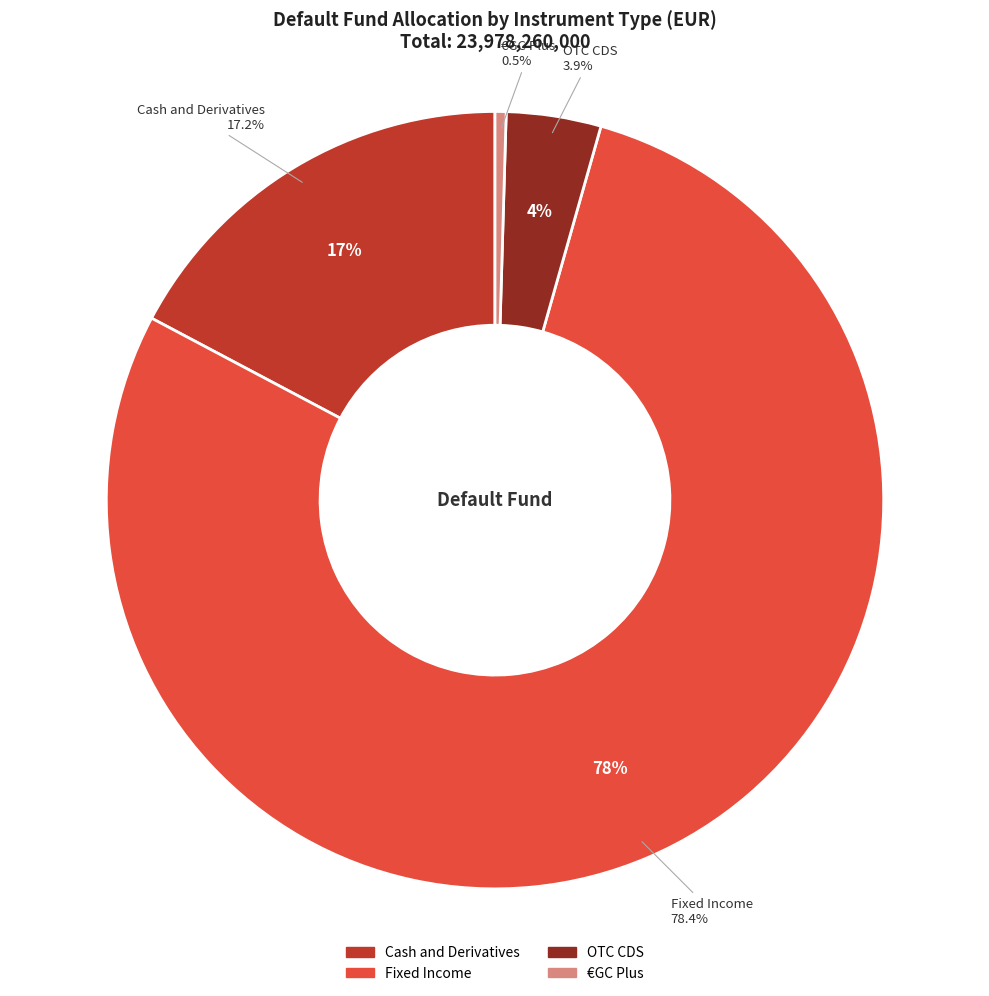

Rank the categories by value from highest to lowest.

Fixed Income, Cash and Derivatives, OTC CDS, €GC Plus